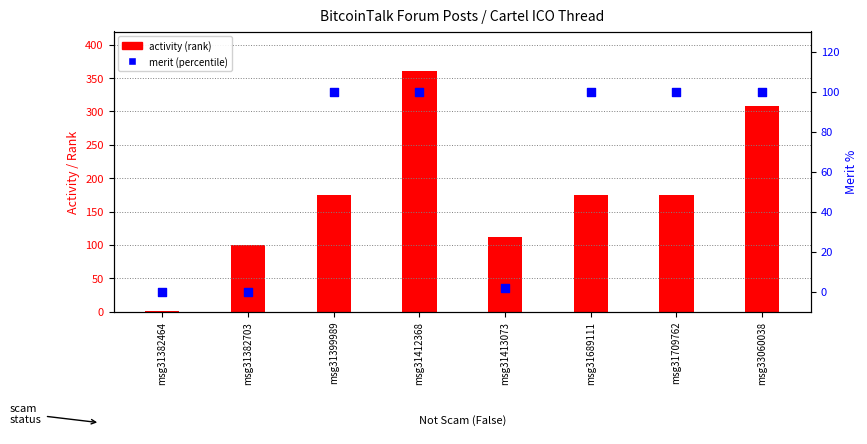

At how many categories does at least one series exceed 9?

7